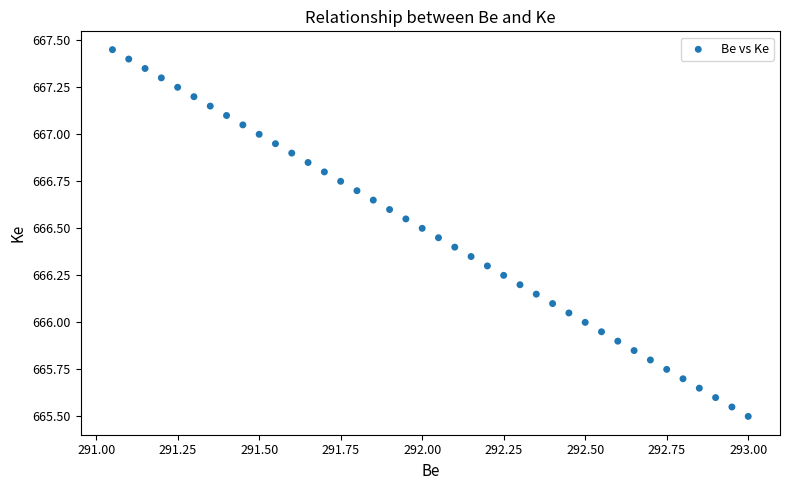

What is the range of X values (max minus min)?

2.0